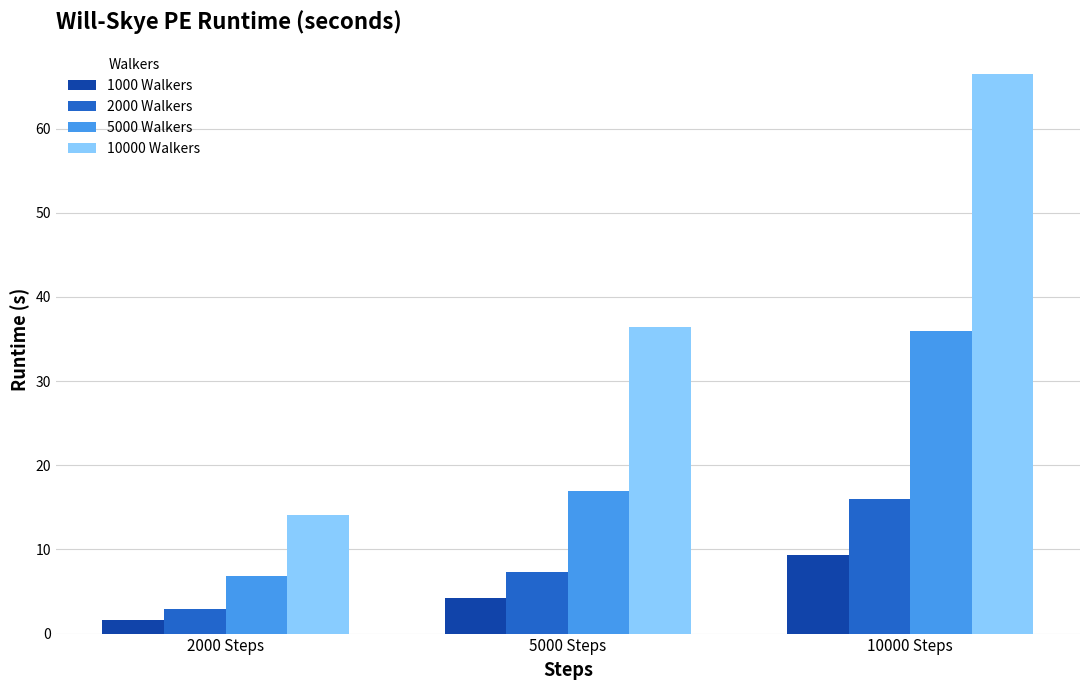

The value of 5000 Walkers at 2000 Steps is 6.9. True or false?

True